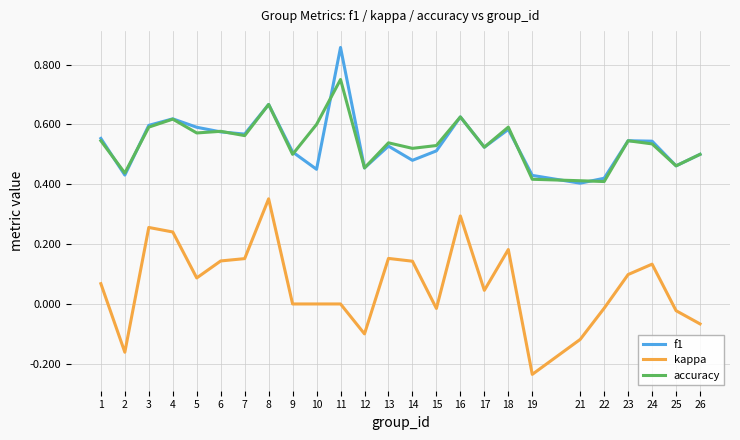

The accuracy series shows 0.4 at 19. True or false?

True